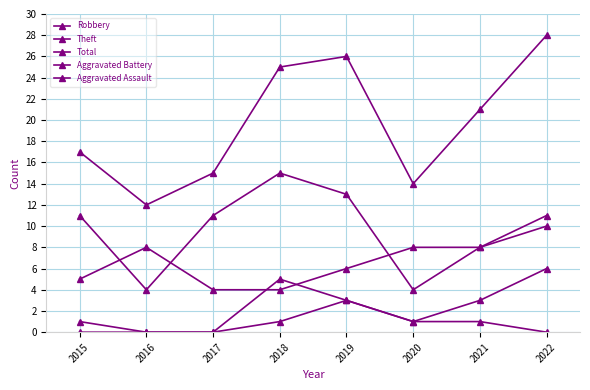

Is it true that Aggravated Battery equals 4 at 2019?

False